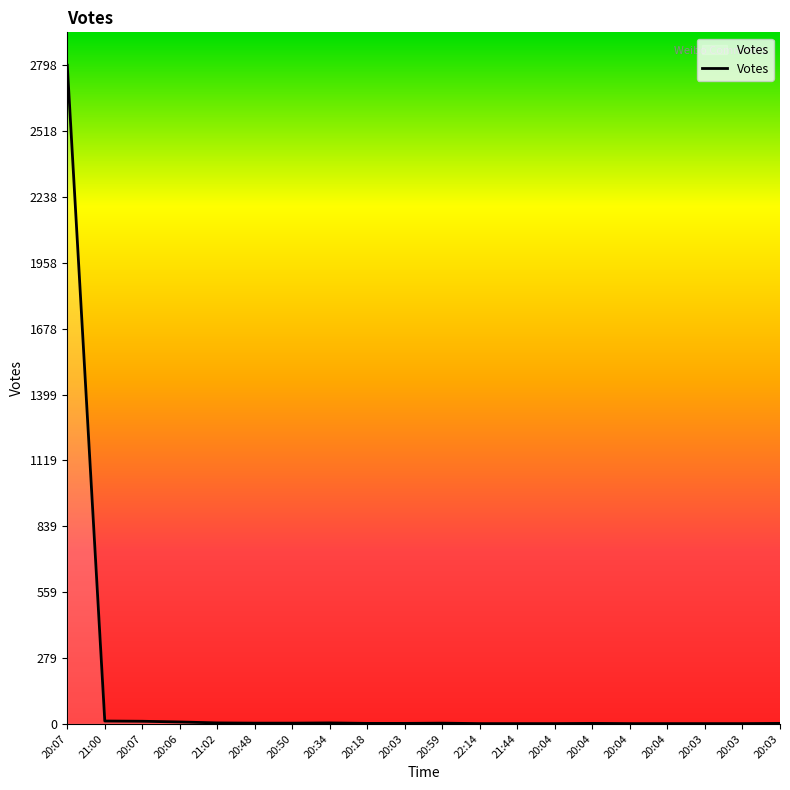

What is the difference between the second highest and minimum values?

11